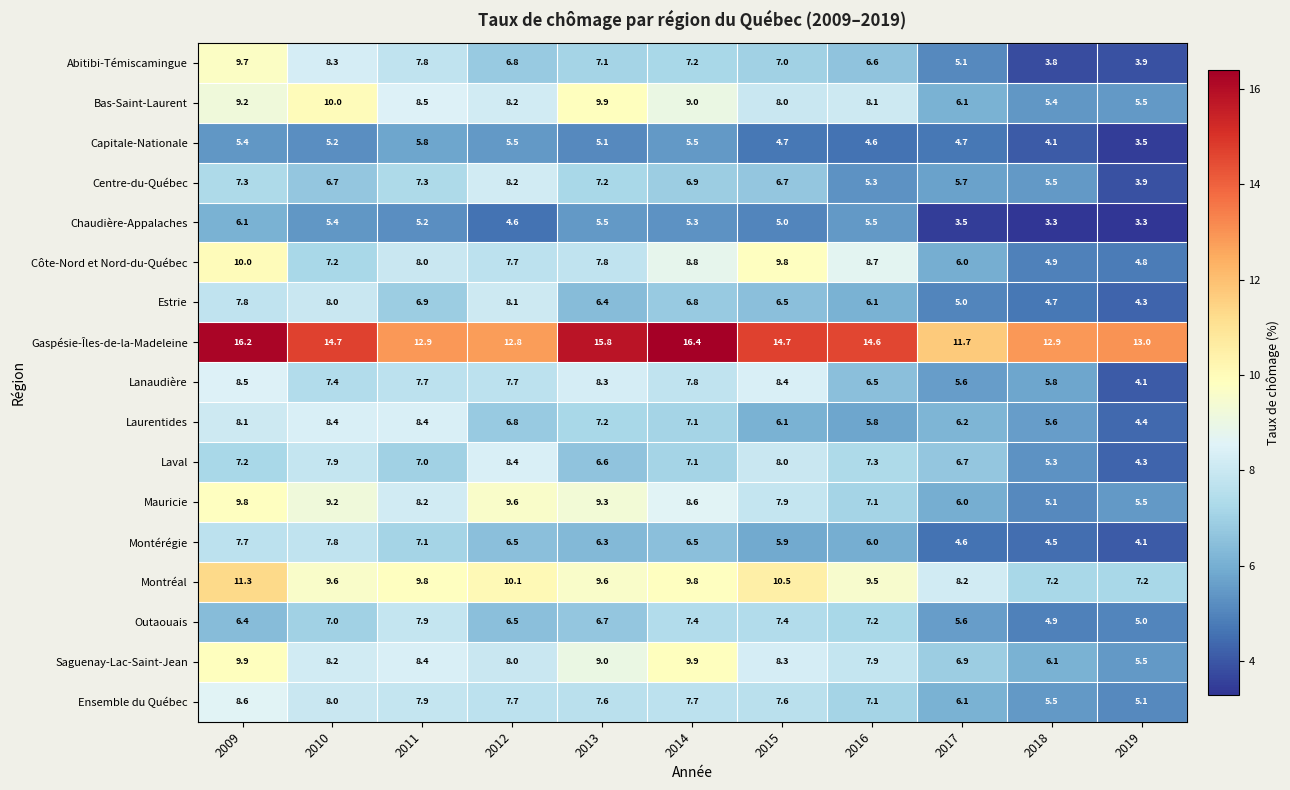

What is the spread (max minus min) of values at 2019?

9.7